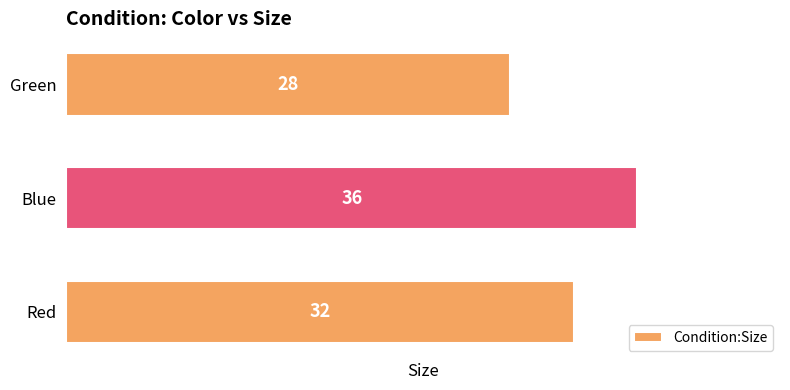

What is the greatest value displayed?

36